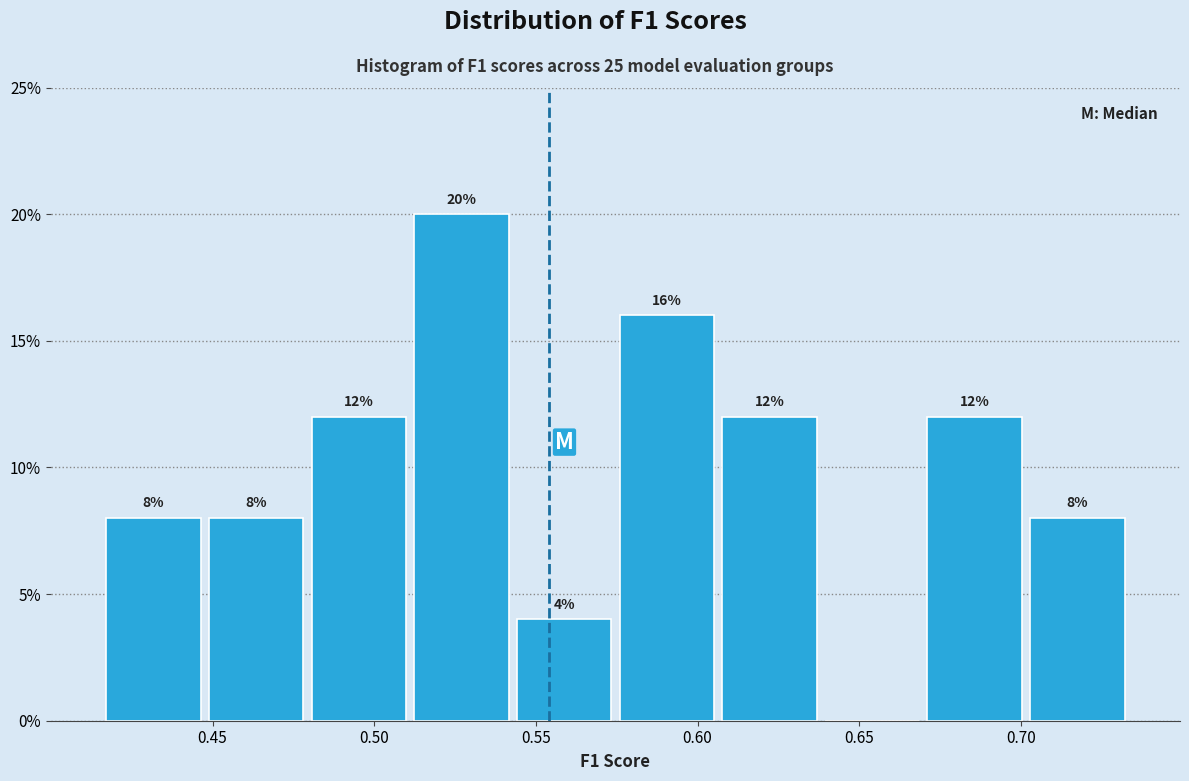

Which range on the x-axis has the tallest bar?

0.510 to 0.545